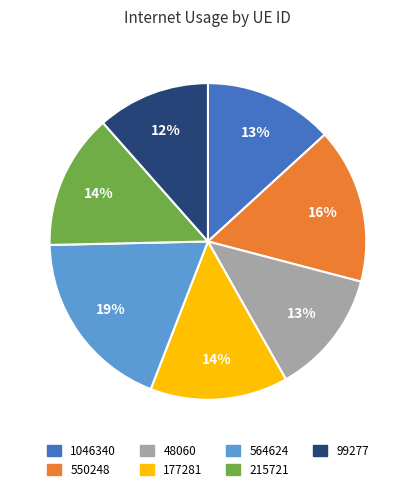

The 564624 slice represents 31% of the pie. True or false?

False